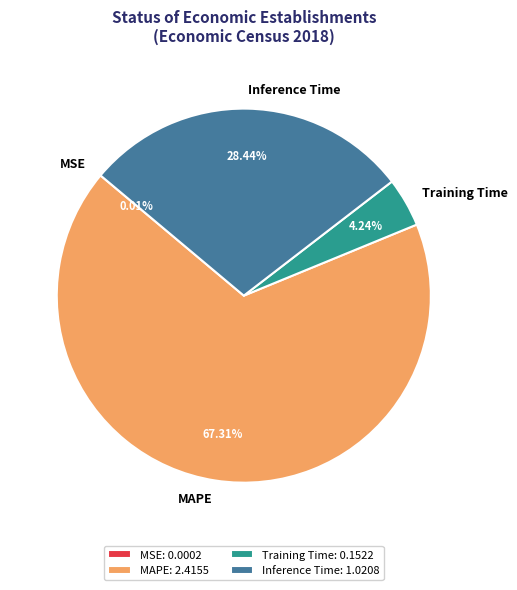

What is the largest slice in the pie chart?

MAPE